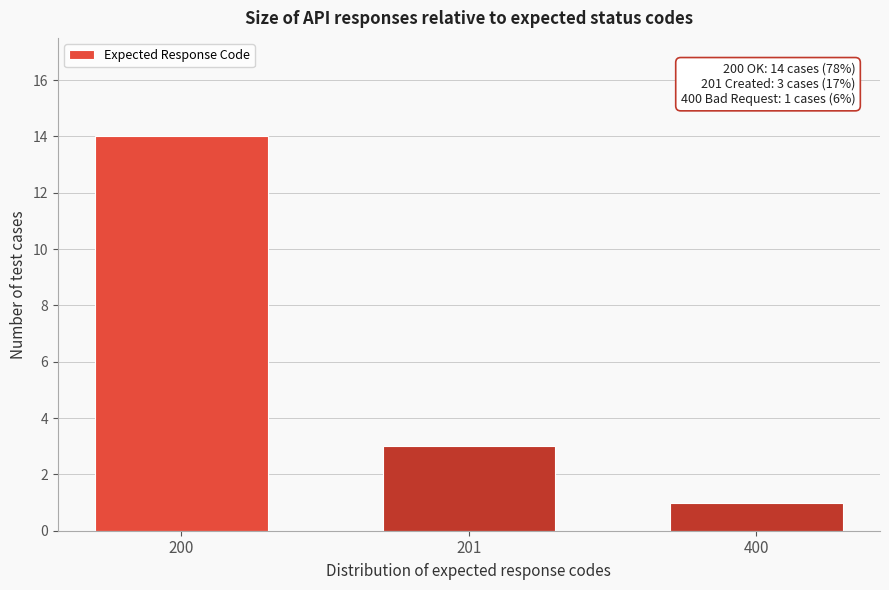

Reading right to left, transcribe all the data shown in this chart.

400=1	201=3	200=14